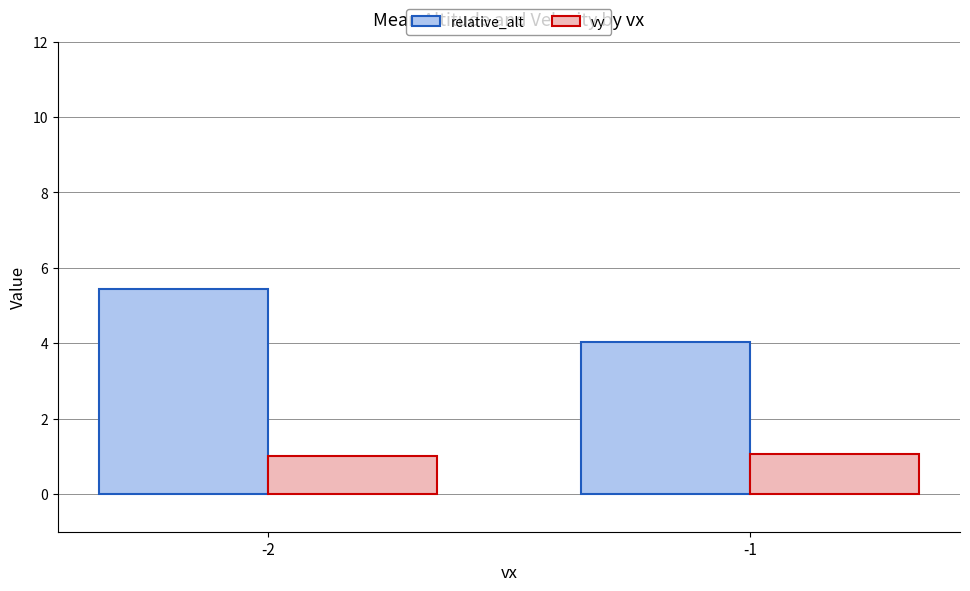

Reading left to right, transcribe all the data shown in this chart.

relative_alt: -2=5.4	-1=4.0
vy: -2=1.0	-1=1.1